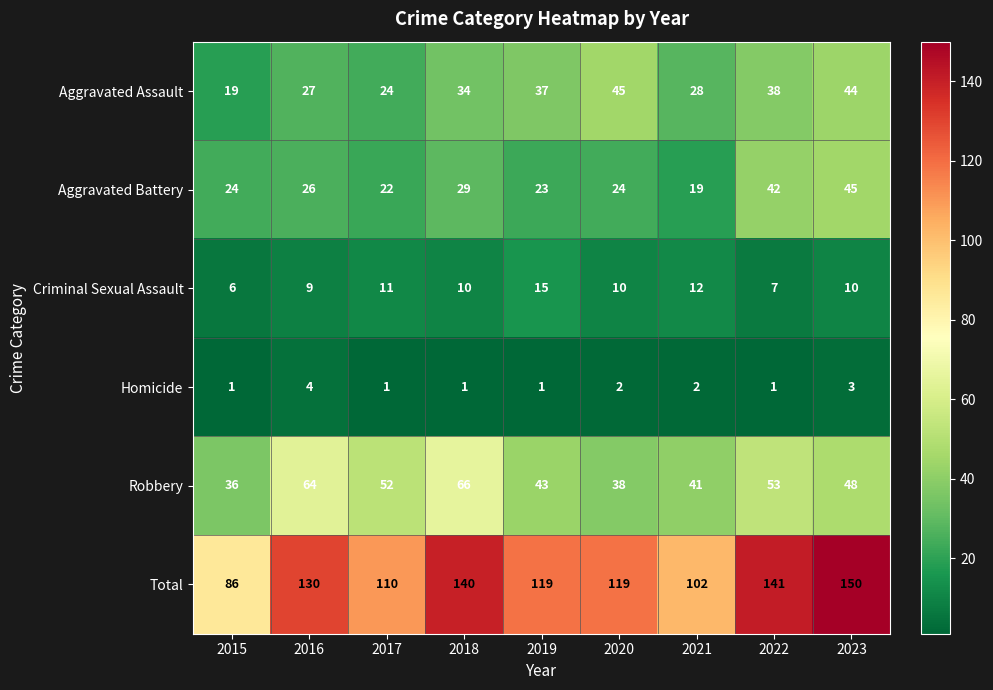

At which category does the chart reach its peak across all series?

2023